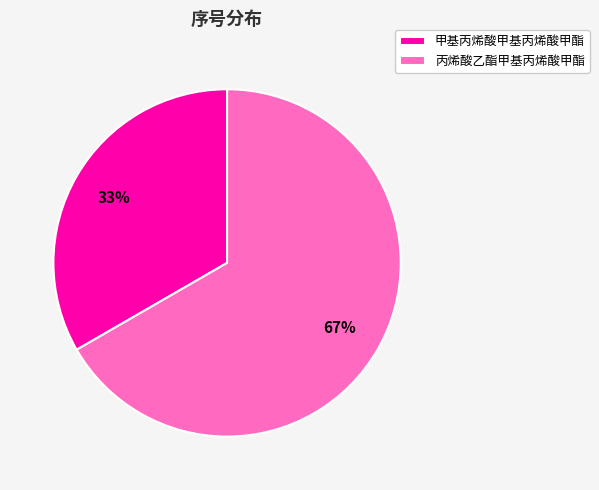

What is the smallest slice in the pie chart?

甲基丙烯酸甲基丙烯酸甲酯